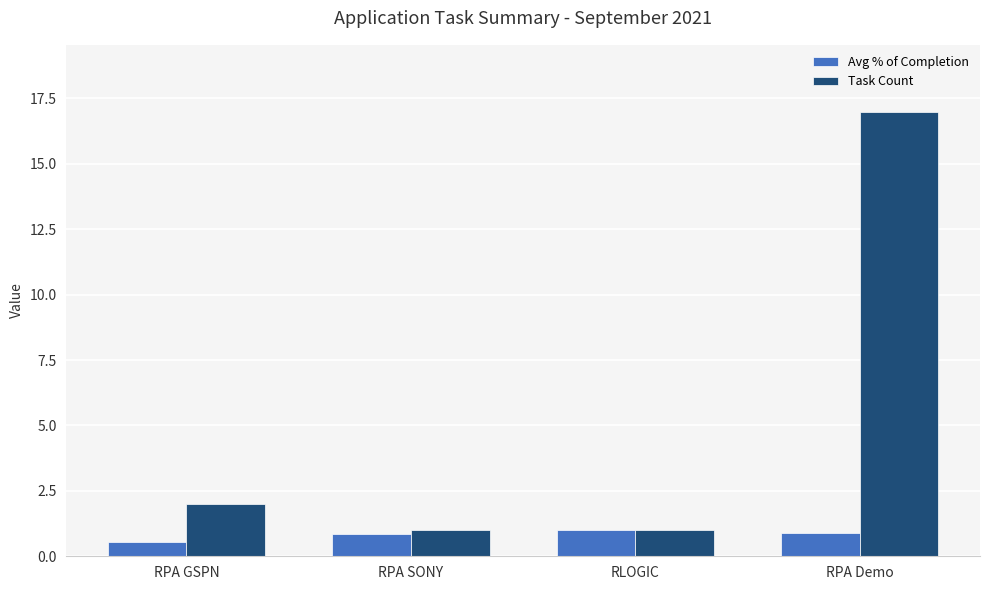

Between RLOGIC and RPA Demo, which series saw the biggest shift?

Task Count